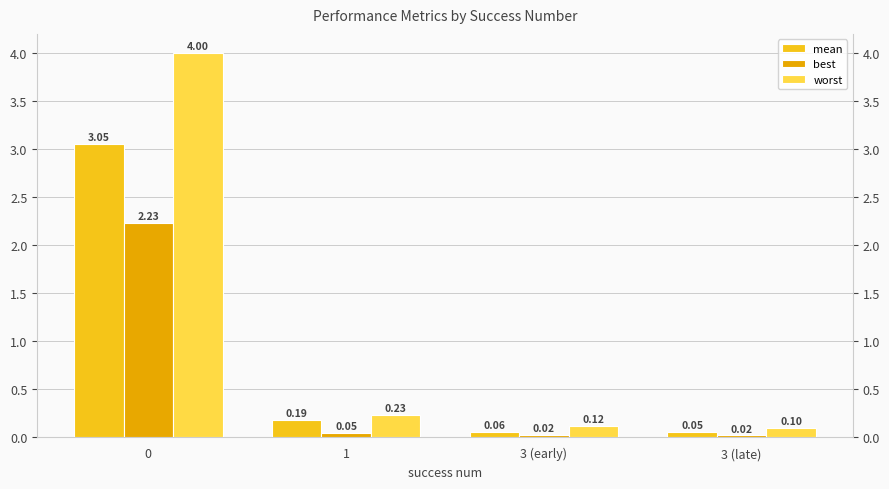

Reading right to left, what are all the values shown in this chart?

mean: 3 (late)=0.1	3 (early)=0.1	1=0.2	0=3.1
best: 3 (late)=0.0	3 (early)=0.0	1=0.1	0=2.2
worst: 3 (late)=0.1	3 (early)=0.1	1=0.2	0=4.0